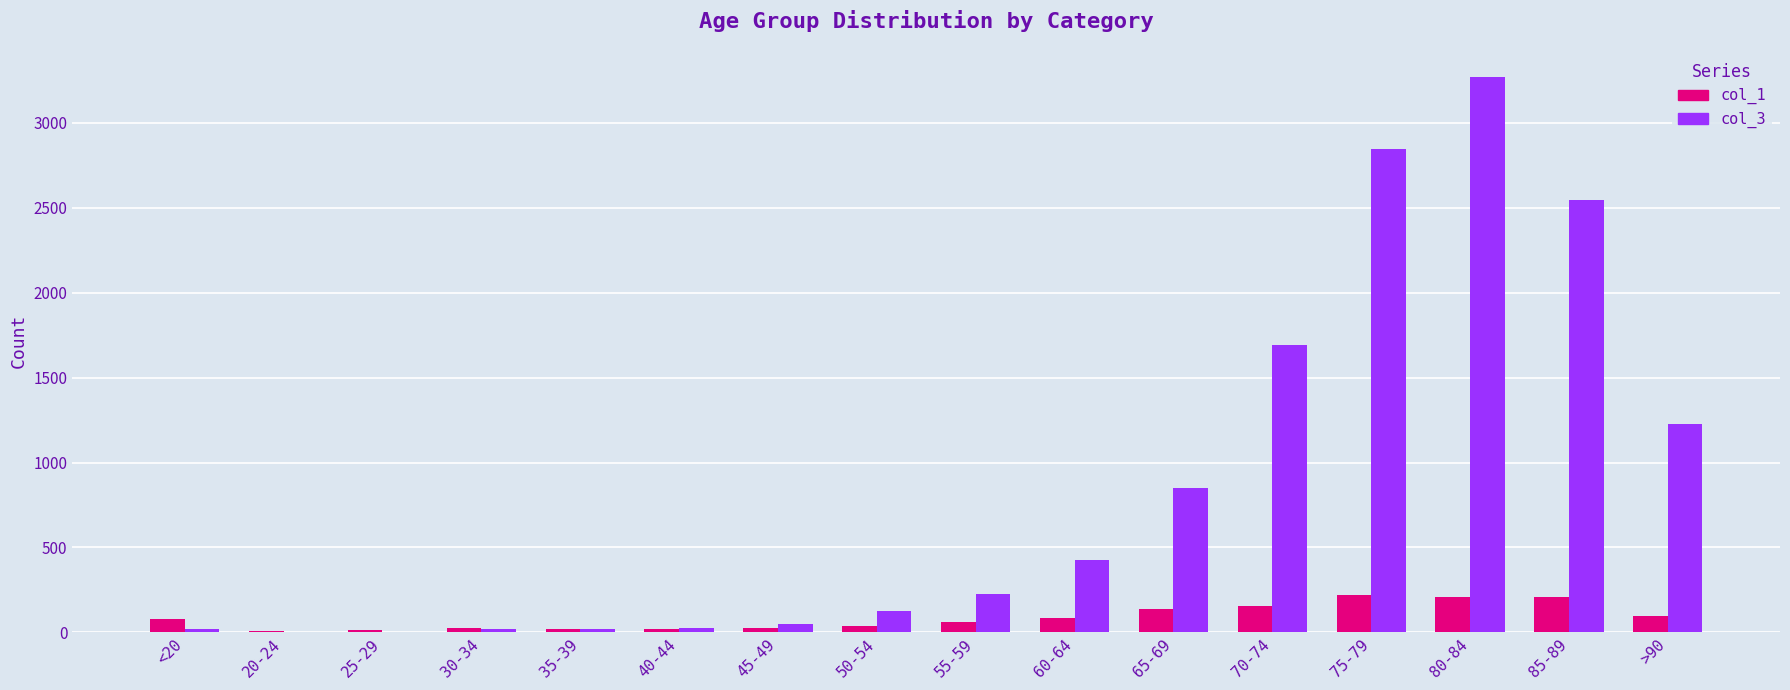

Which series has the largest total across all categories?

col_3